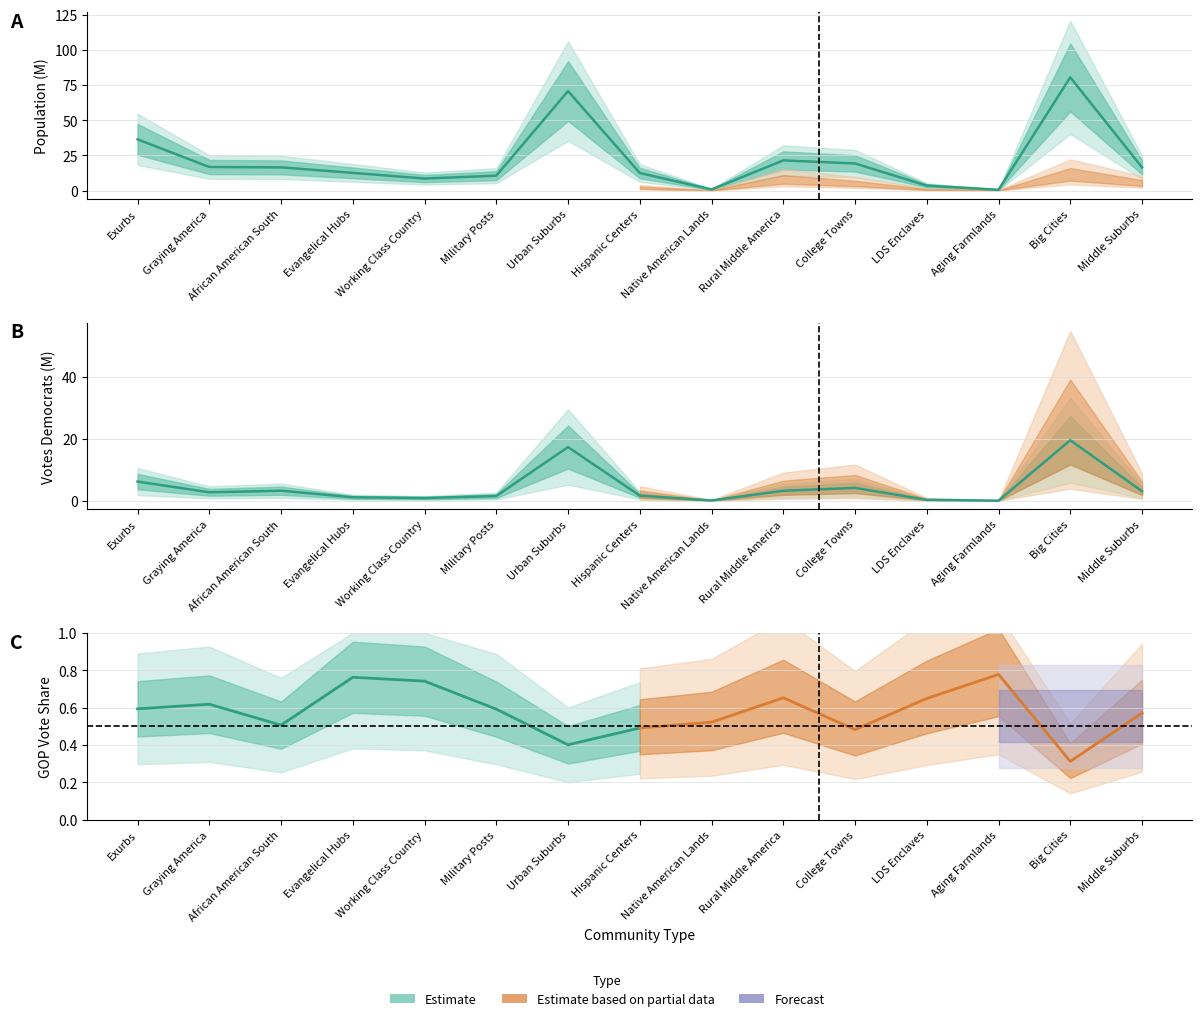

What is the maximum value for Population (M)?

80.5